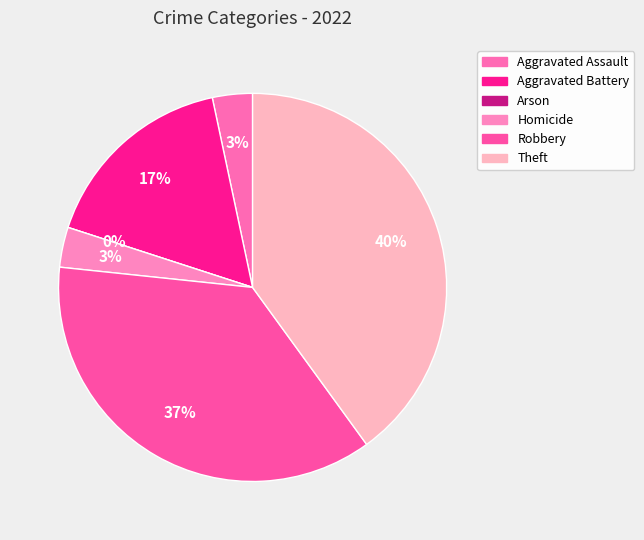

How many slices are in this pie chart?

6